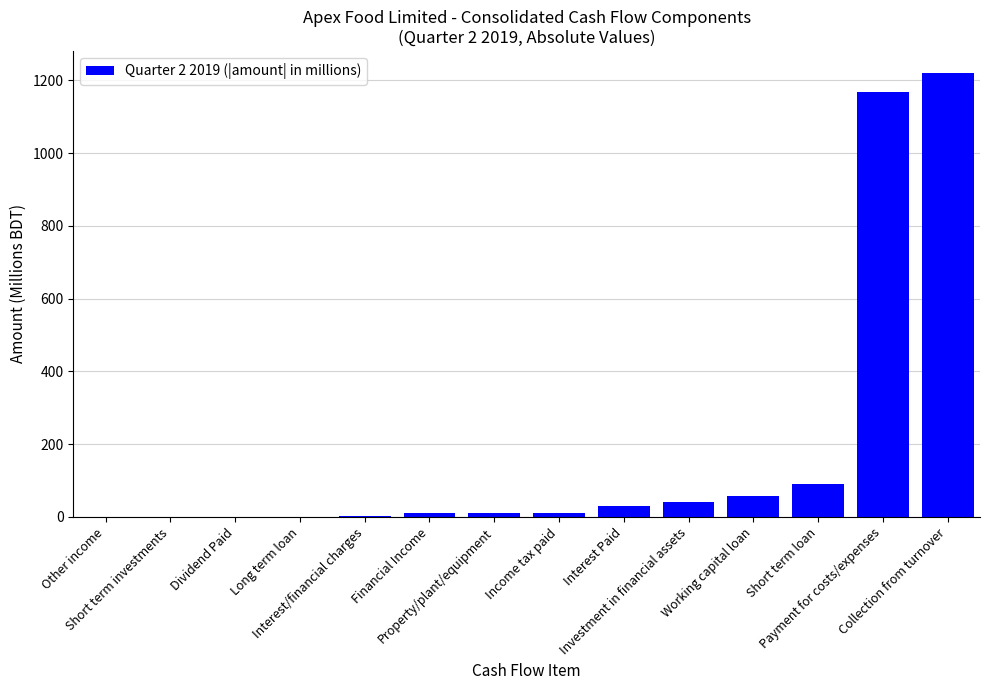

What is the greatest value displayed?

1220.1